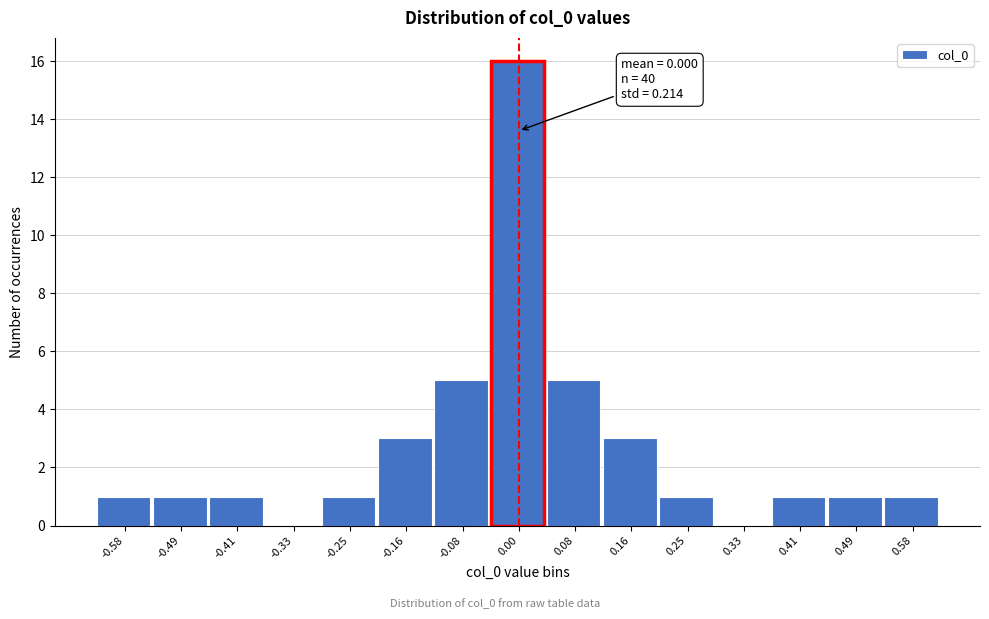

Over which range of the x-axis is the bar tallest?

-0.04 to 0.04